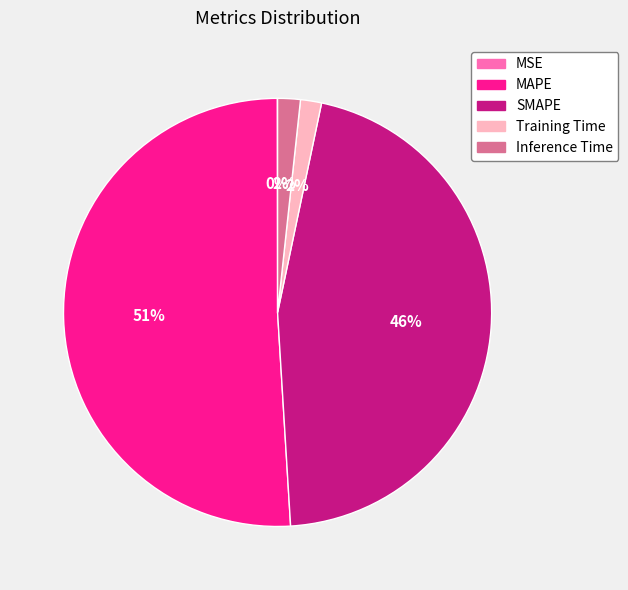

Do Inference Time and MAPE together represent more than half of the pie?

Yes